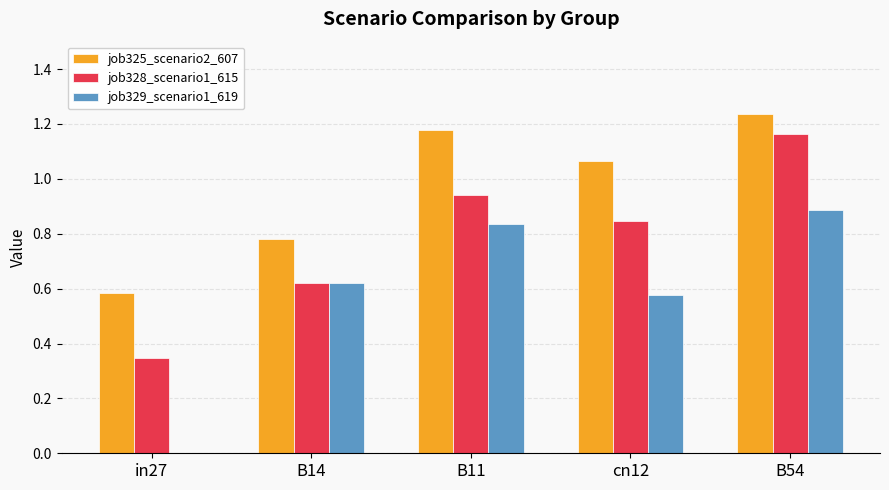

At which label does job325_scenario2_607 first exceed 1?

B11